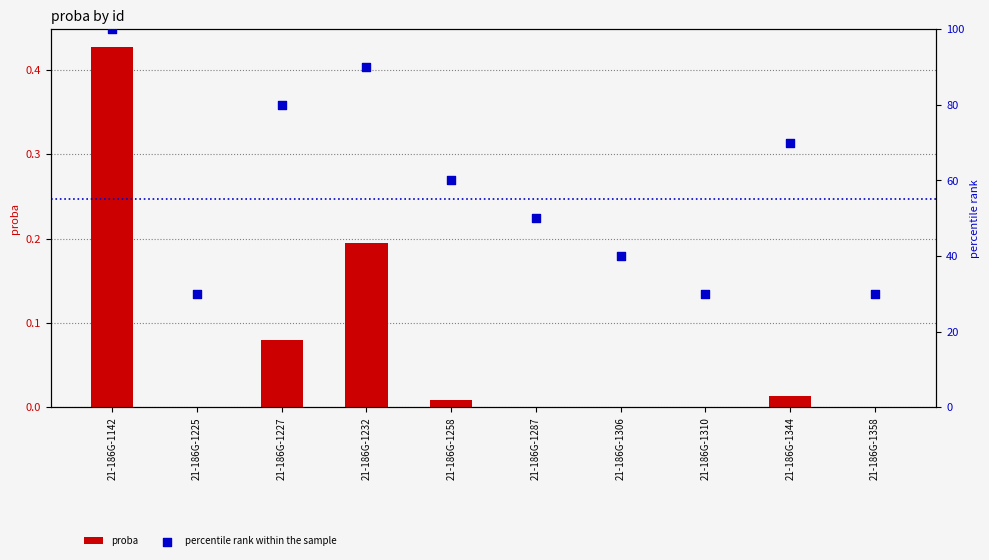

Which series has the largest Y range (max minus min)?

percentile rank within the sample